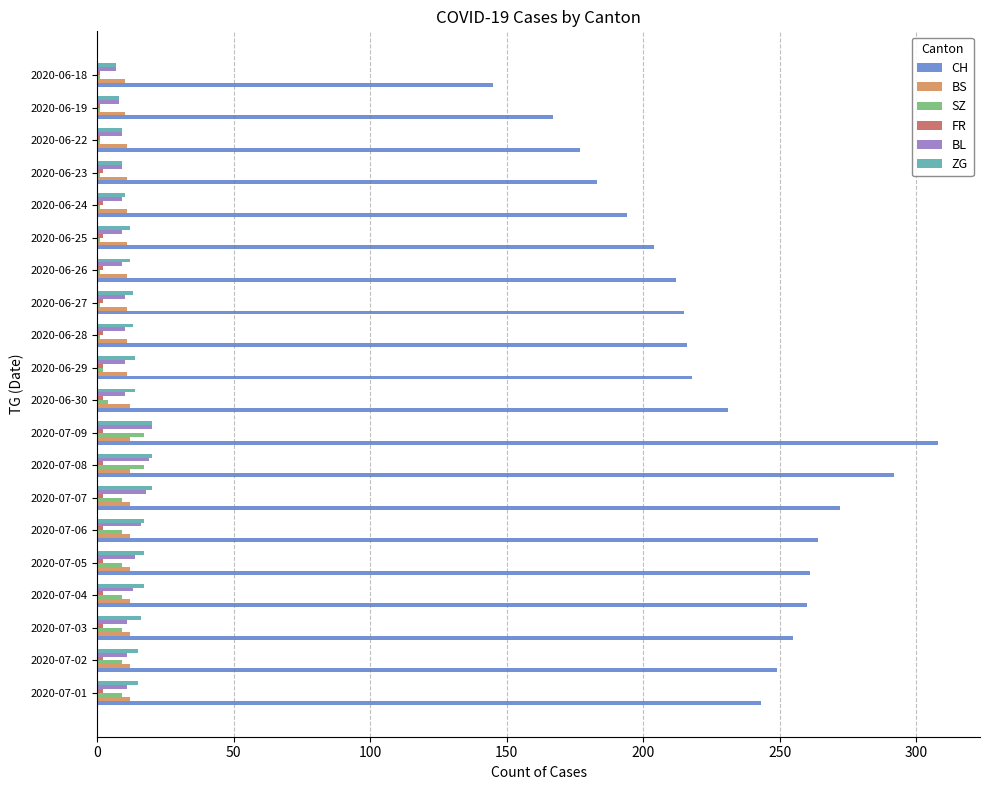

What is the sum of all BS values?

228